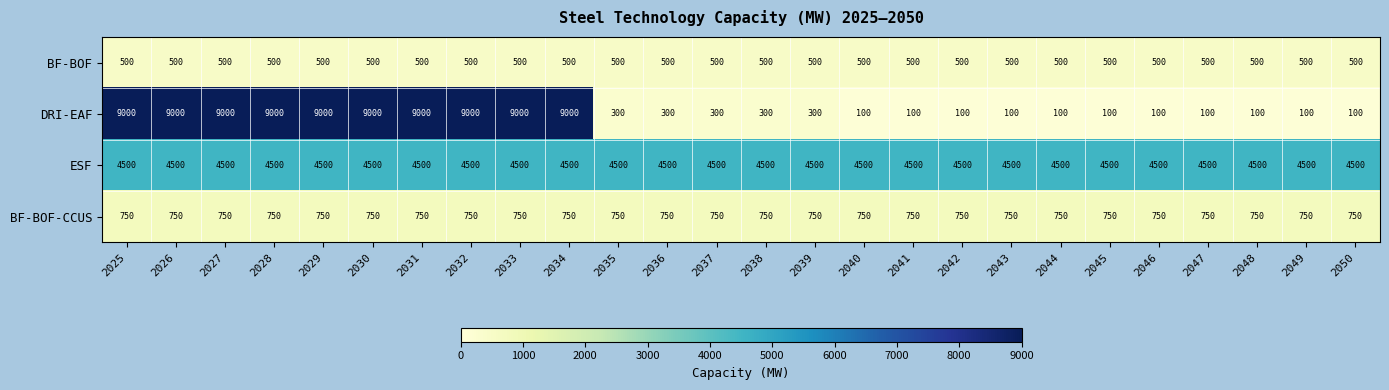

What is the approximate value of BF-BOF at 2041?

500